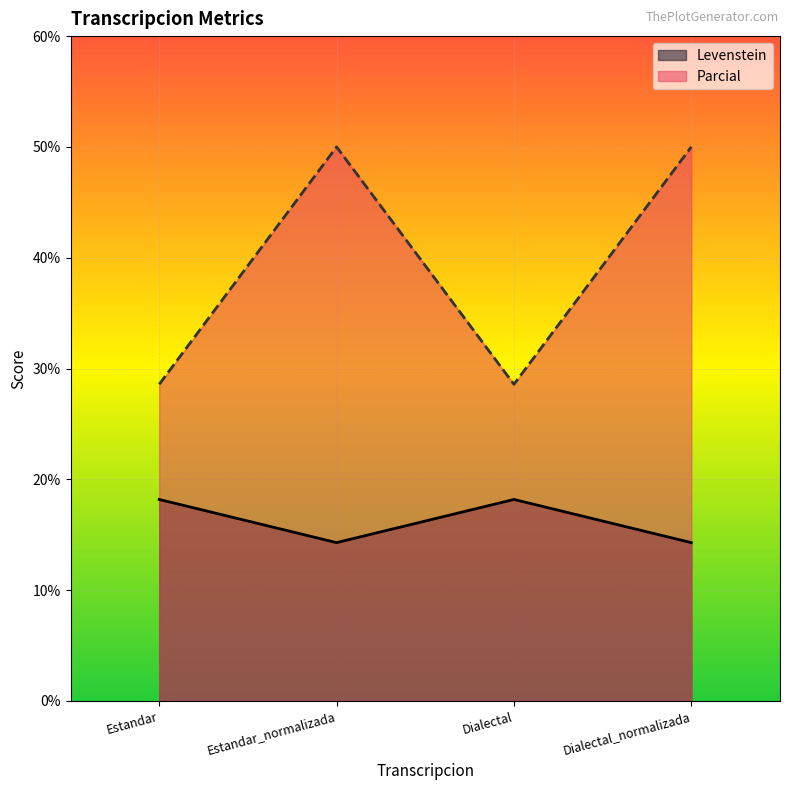

At which label is Parcial closest to 39?

Estandar